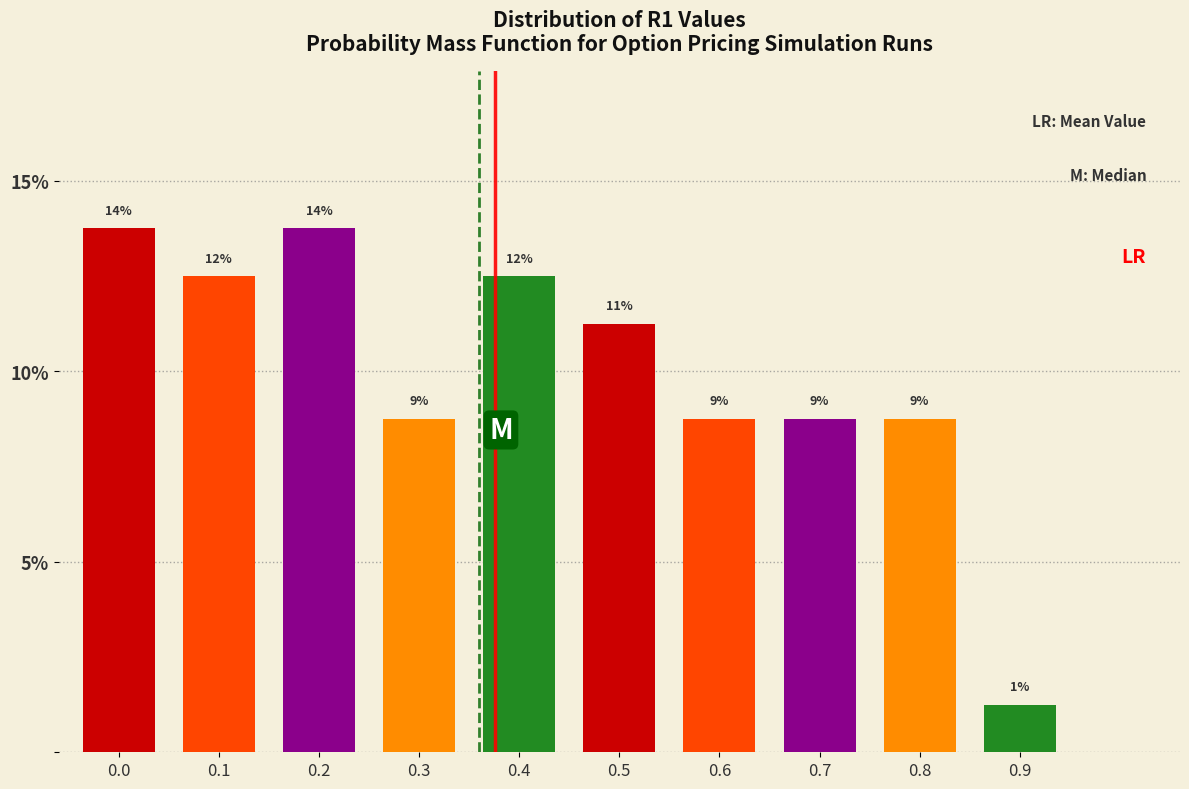

Are the bars horizontal?

No